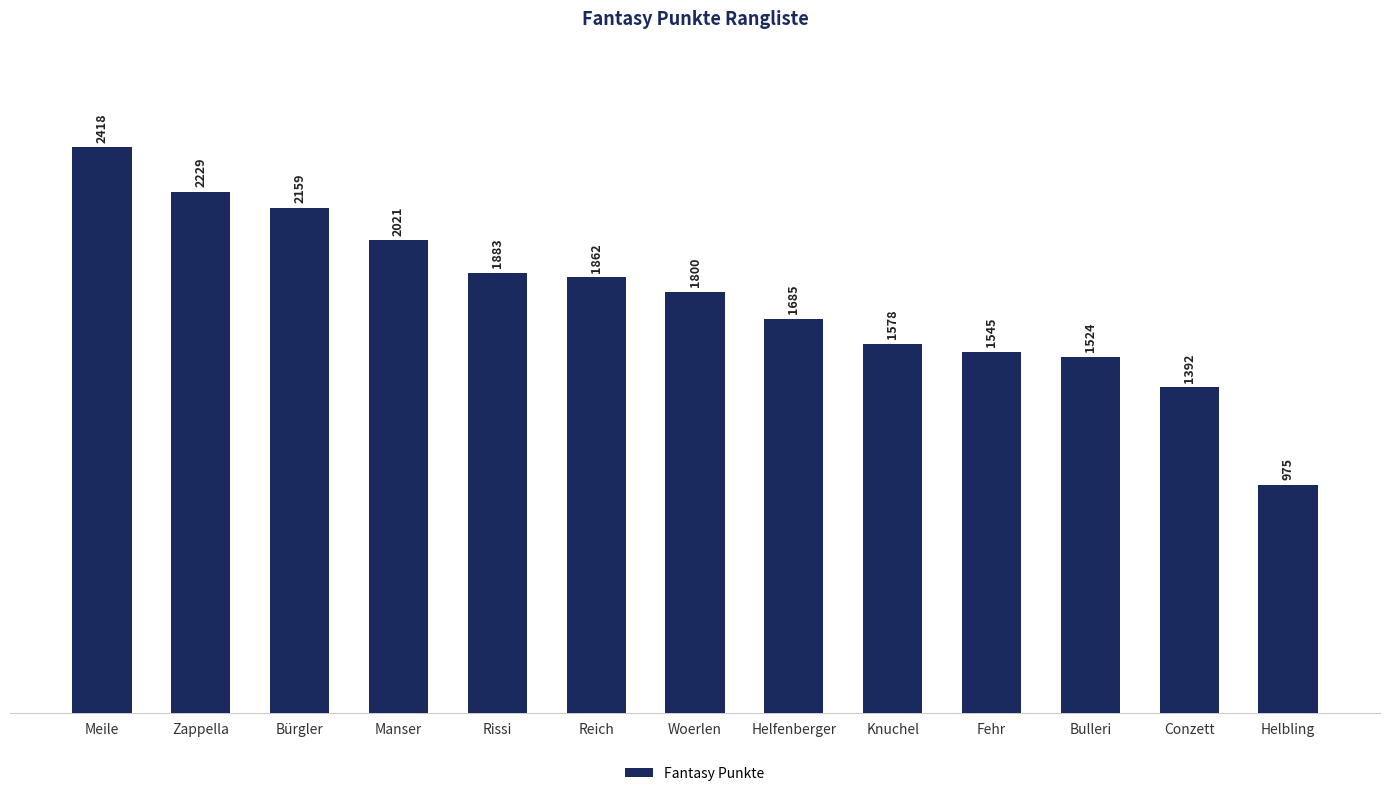

How many bars are there in total?

13